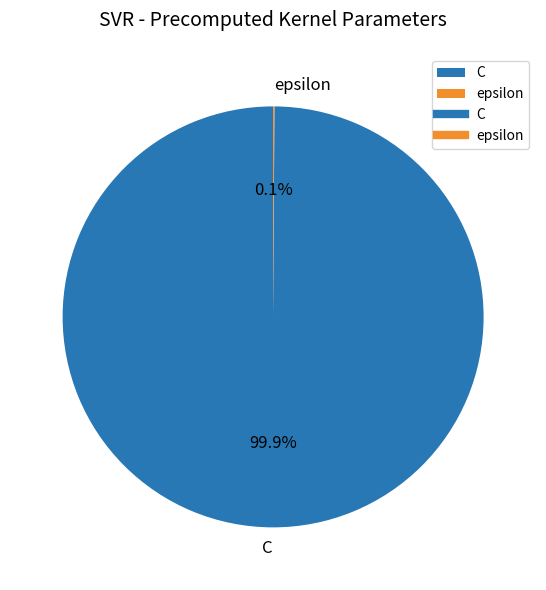

What is the majority slice?

C